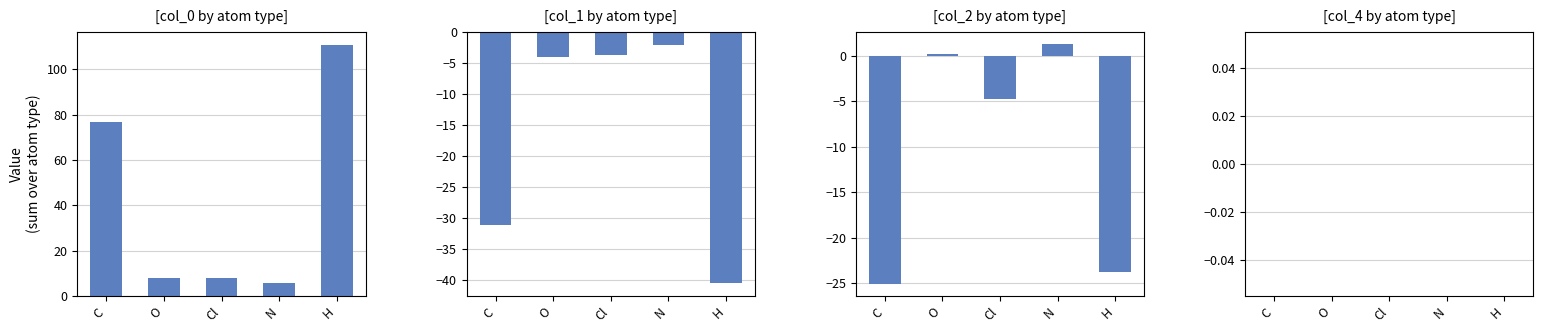

How many bars are there in total?

20